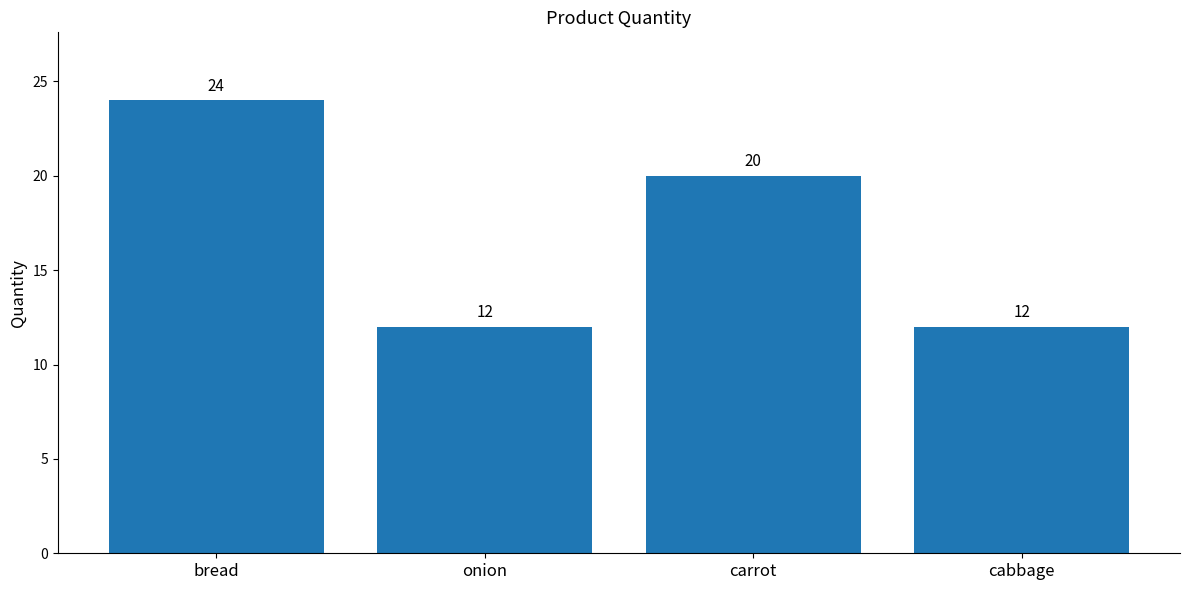

The chart shows a value of 20 at carrot. True or false?

True